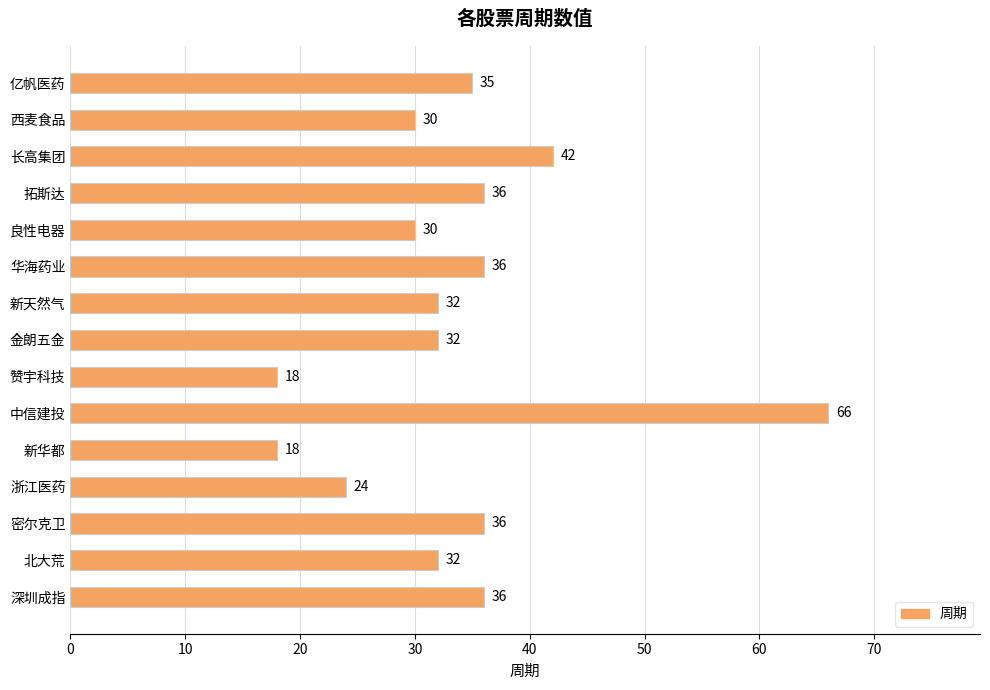

What is the maximum value shown in the chart?

66